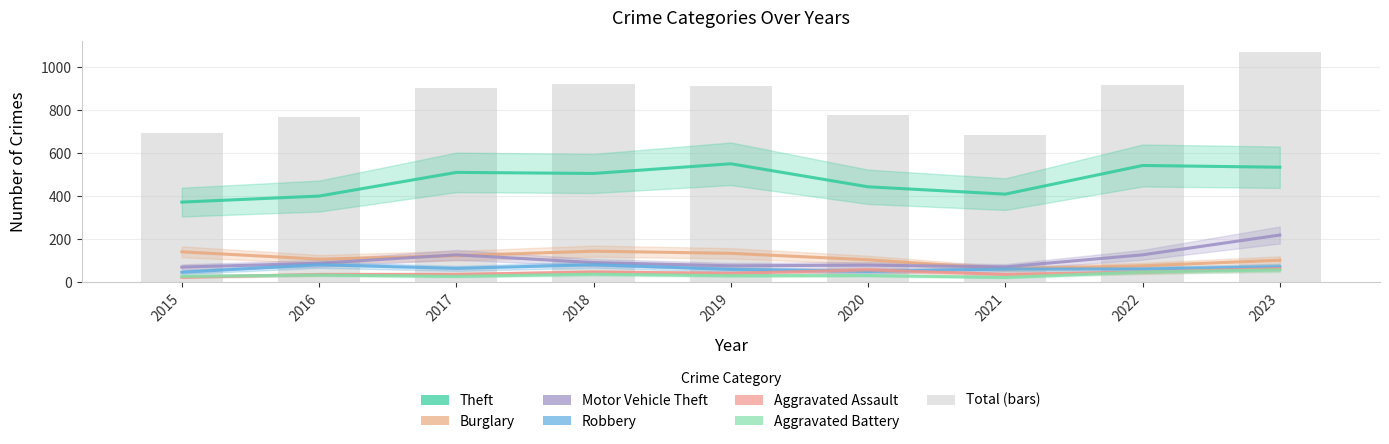

Is the value of Aggravated Battery at 2021 greater than the value of Burglary at 2022?

No